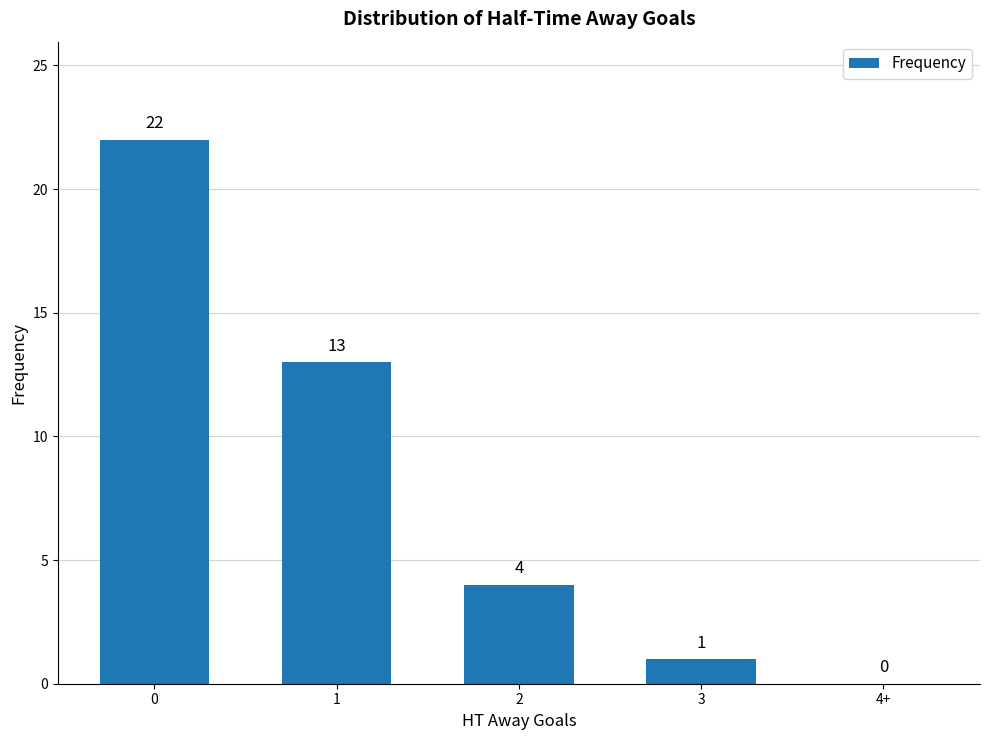

What is the maximum value shown in the chart?

22